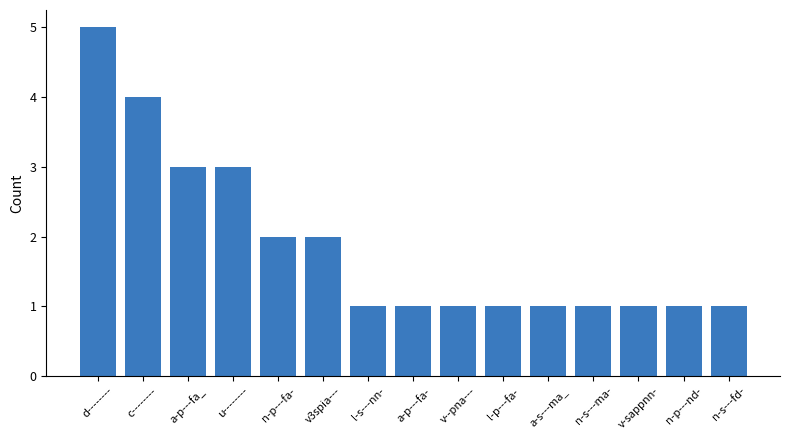

What is the average value?

2